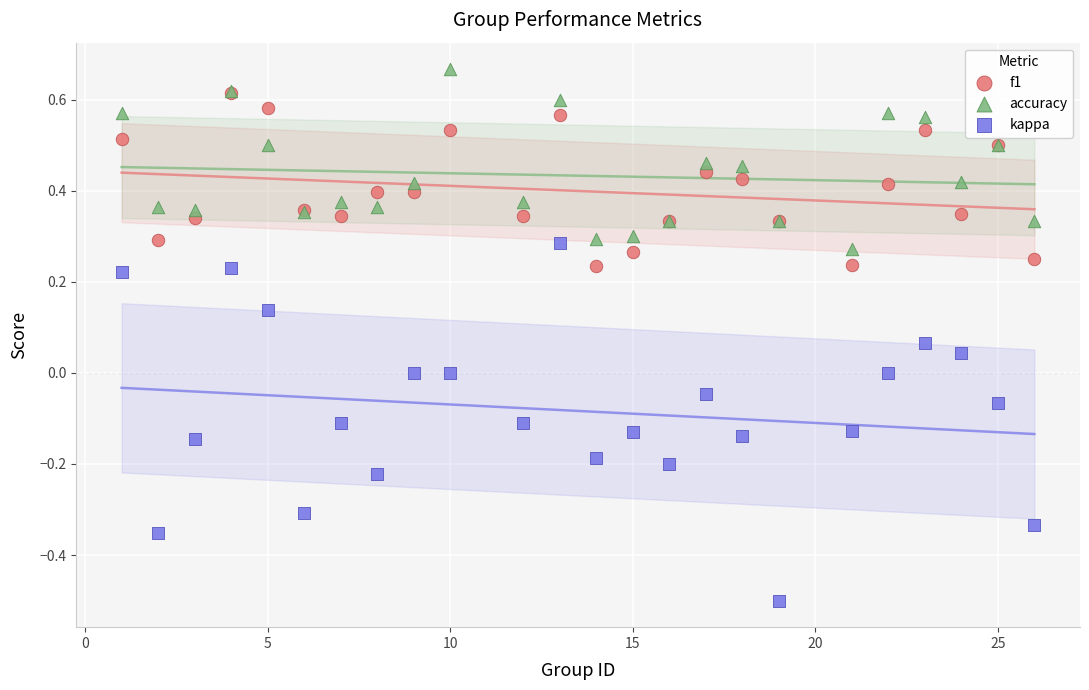

What are all the series names shown in the legend?

f1, accuracy, kappa